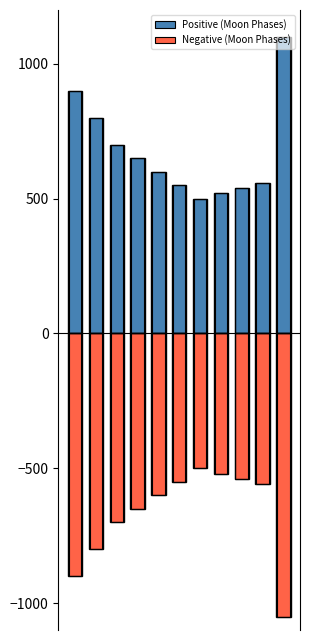

Between 2 and 5, which is larger?

2